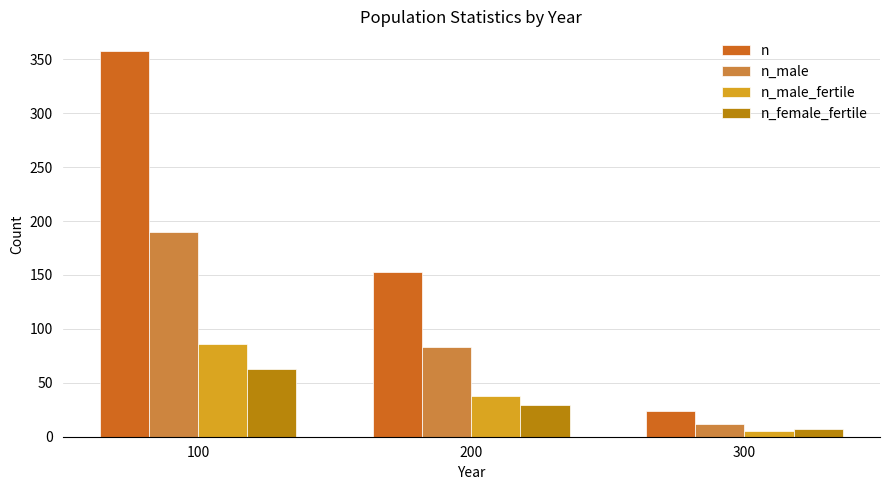

At which category does the chart reach its minimum across all series?

300